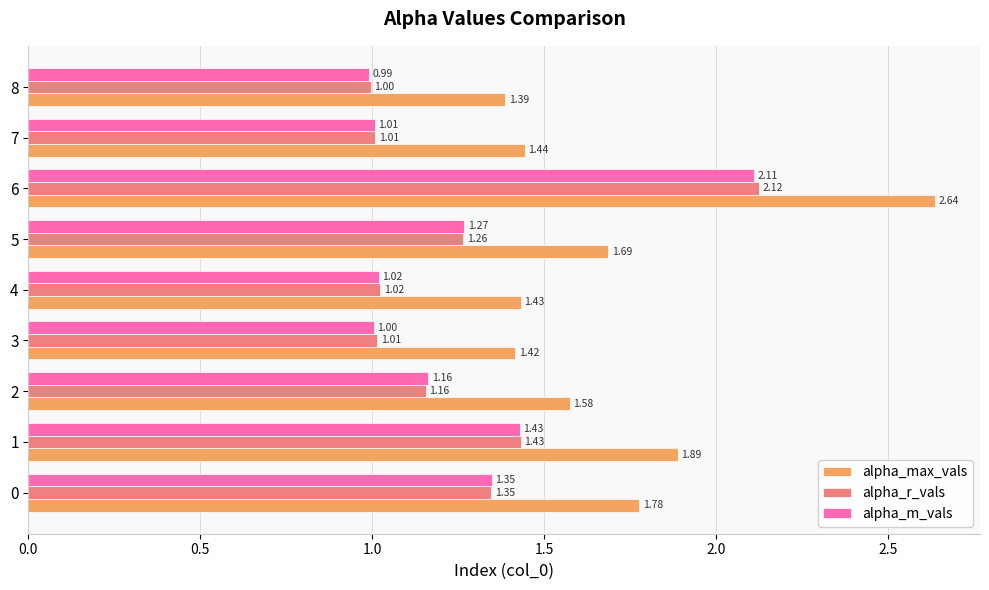

Rank the series at 3 from lowest to highest value.

alpha_m_vals, alpha_r_vals, alpha_max_vals